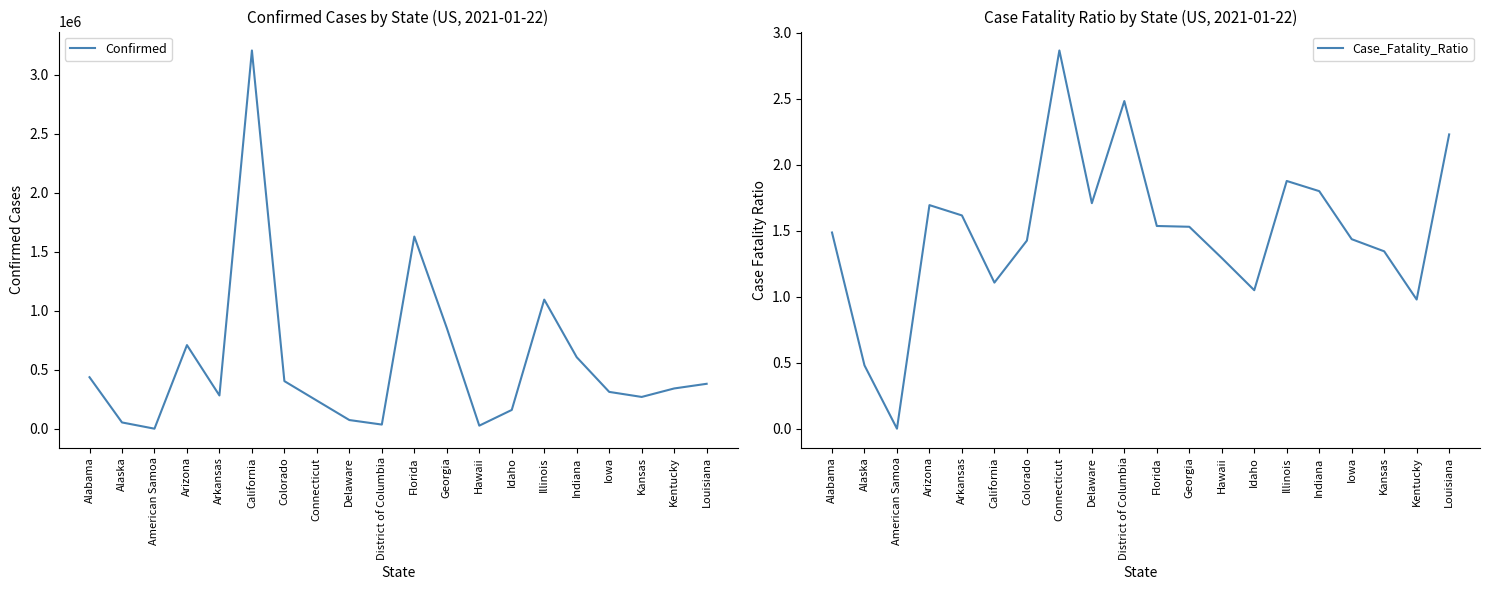

Which has a higher value, Georgia or District of Columbia?

Georgia